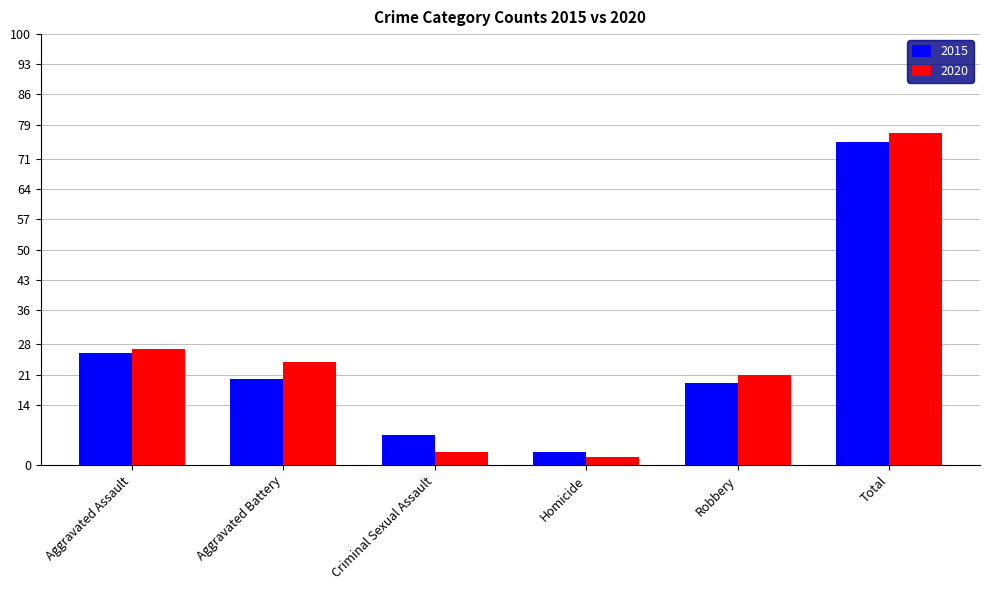

Which series has the widest spread of values?

2020